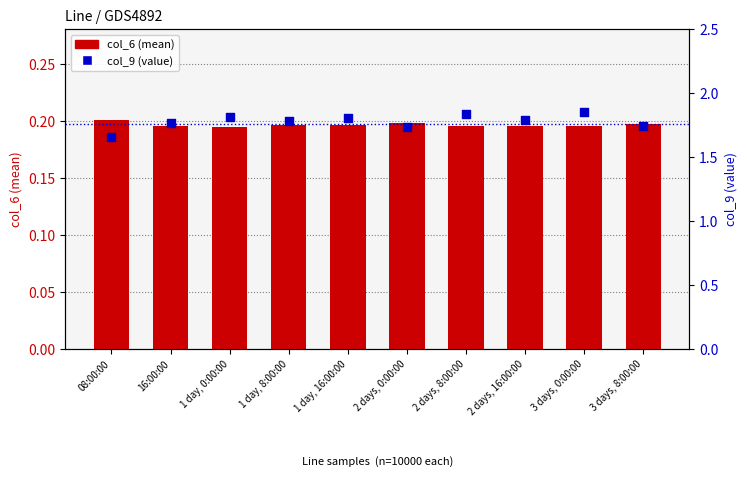

At how many categories does at least one series exceed 0?

10